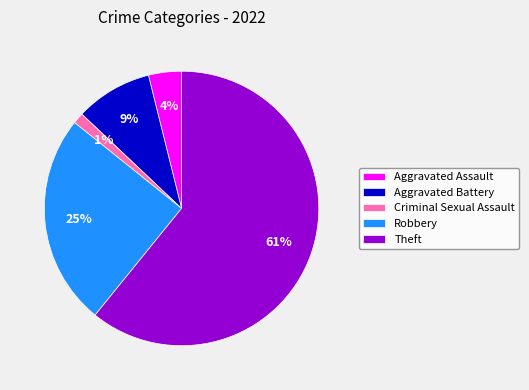

To the nearest percent, what percentage of the pie is Aggravated Battery?

9%